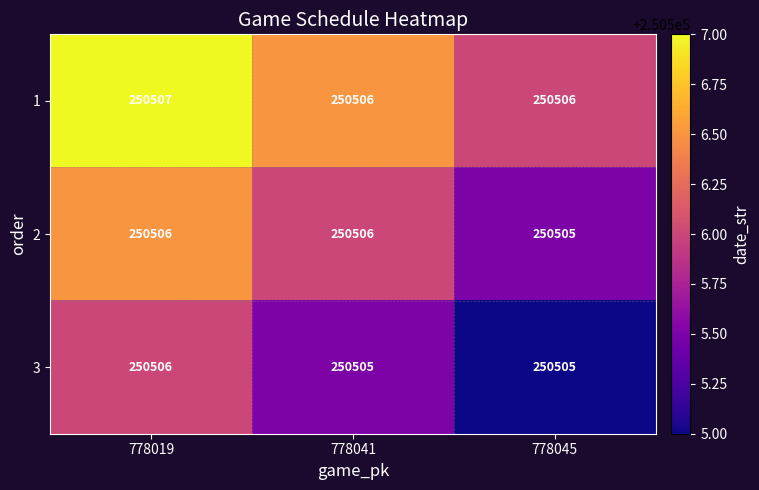

What is the smallest value displayed?

250505